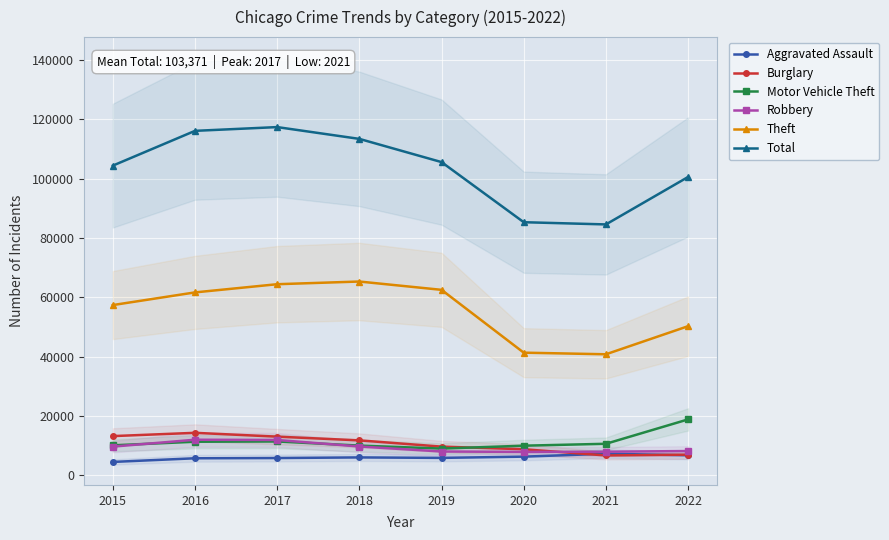

What is the smallest value displayed?

4480